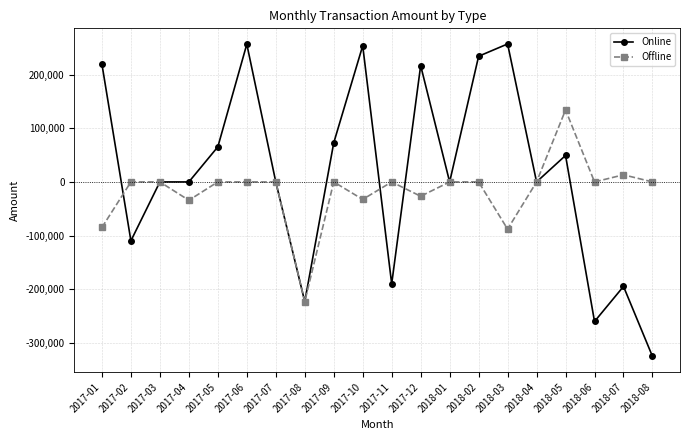

What is the maximum value for Offline?

134119